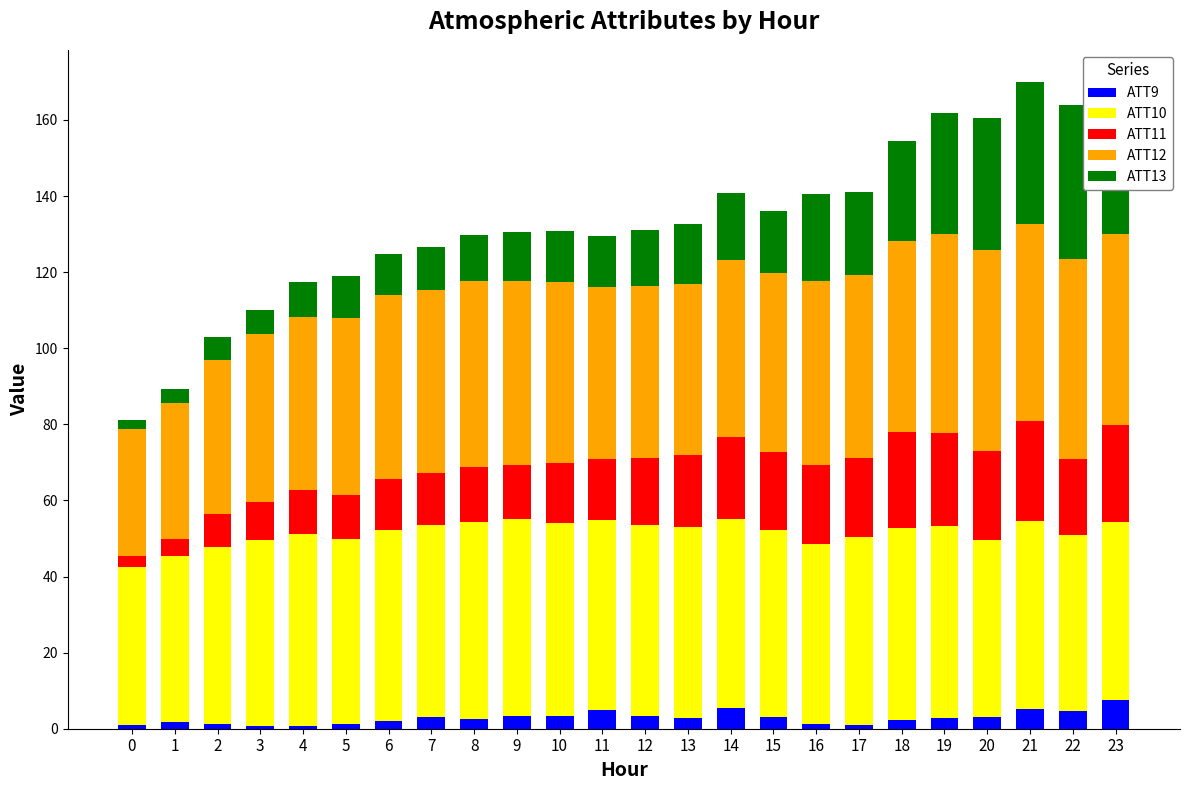

True or false: ATT9 has a value of 4.7 at 22.

True